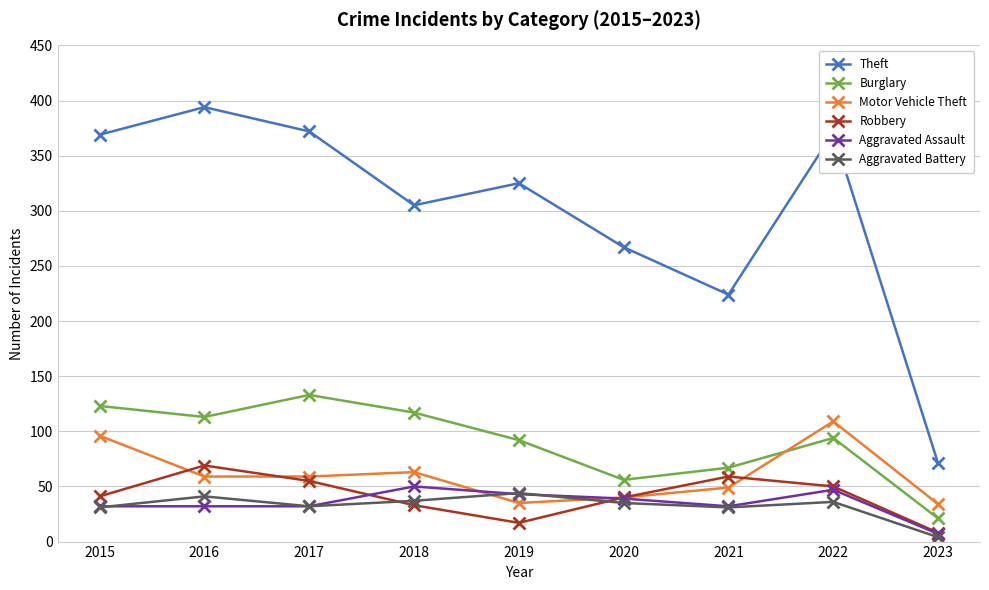

What is the value of the Aggravated Assault point at the 8th from the left?

47